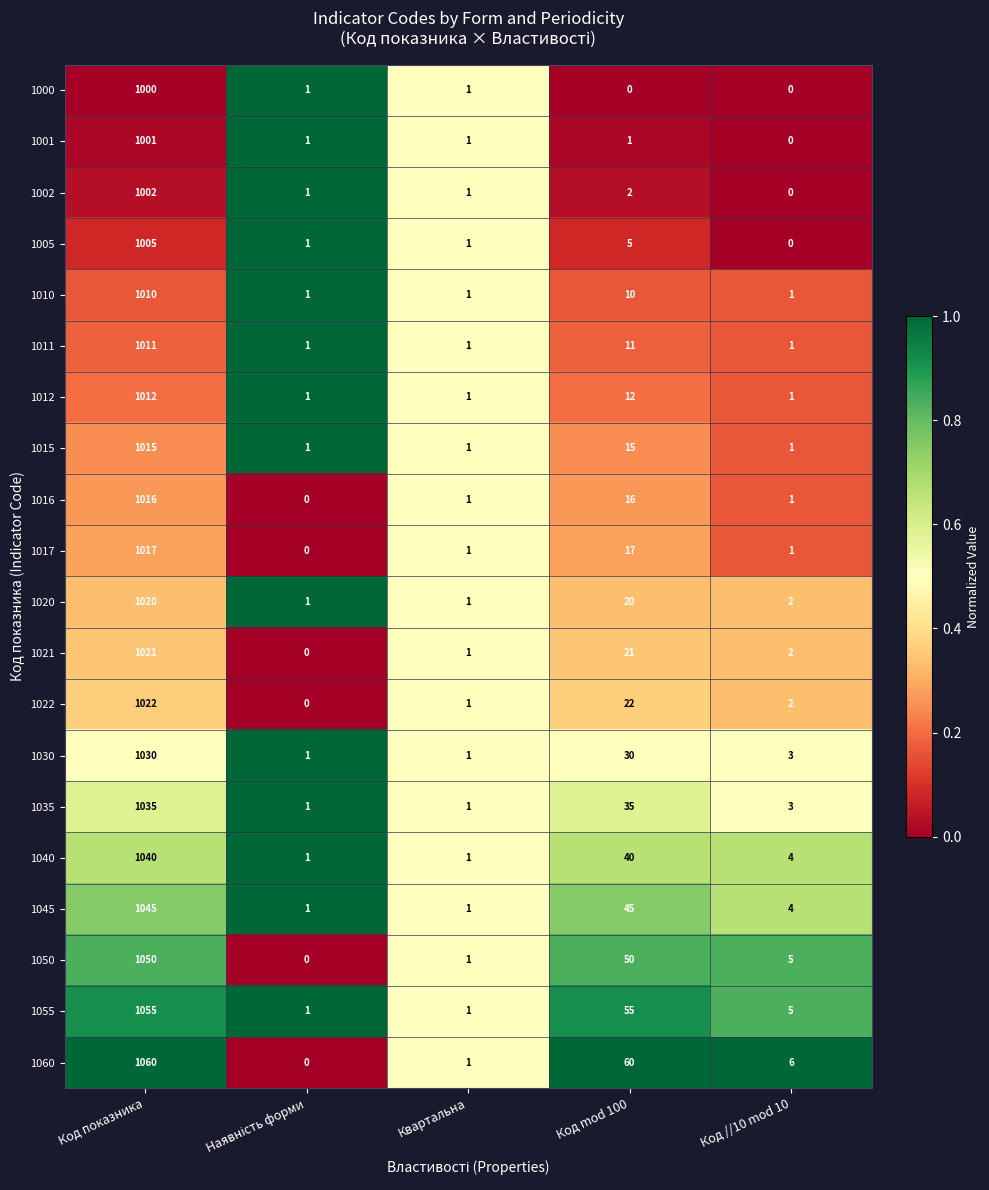

Rank the series at Код mod 100 from highest to lowest value.

1060, 1055, 1050, 1045, 1040, 1035, 1030, 1022, 1021, 1020, 1017, 1016, 1015, 1012, 1011, 1010, 1005, 1002, 1001, 1000